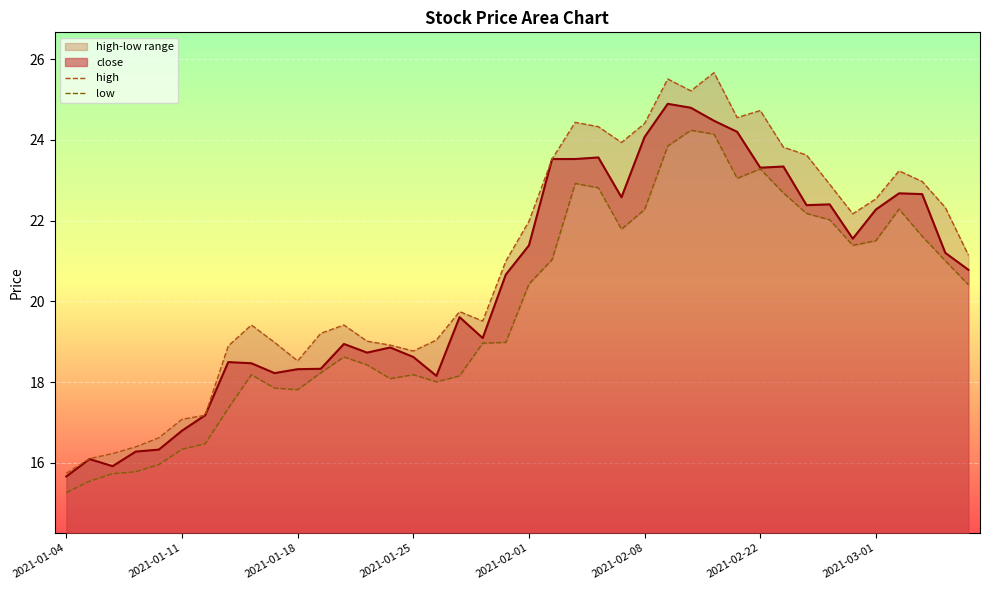

True or false: close has a value of 30.1 at 2021-01-11.

False